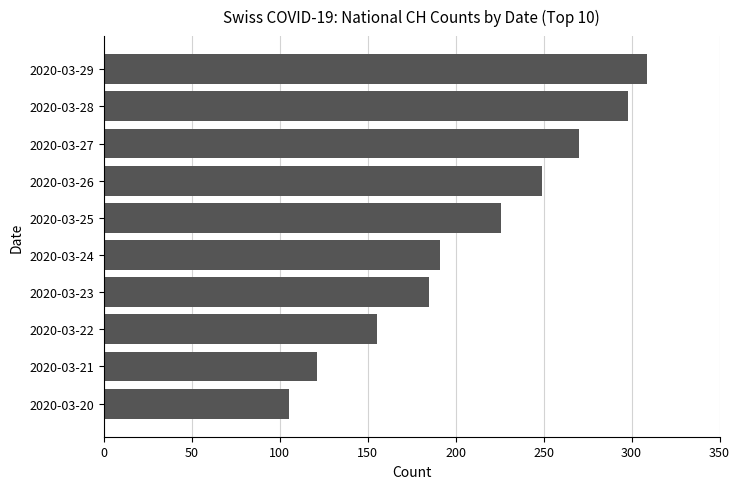

What is the change in value from 2020-03-23 to 2020-03-27?

+85